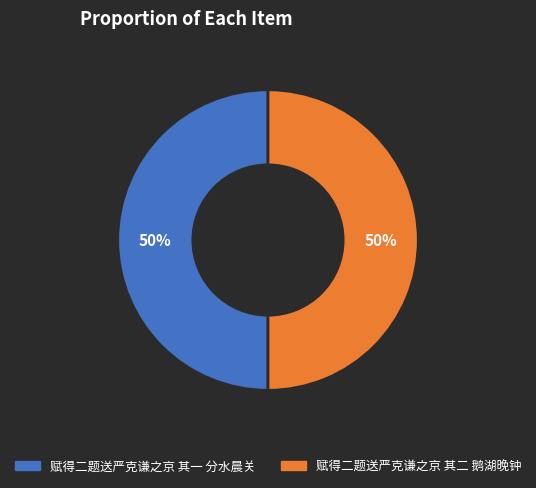

How many segments does this pie chart have?

2